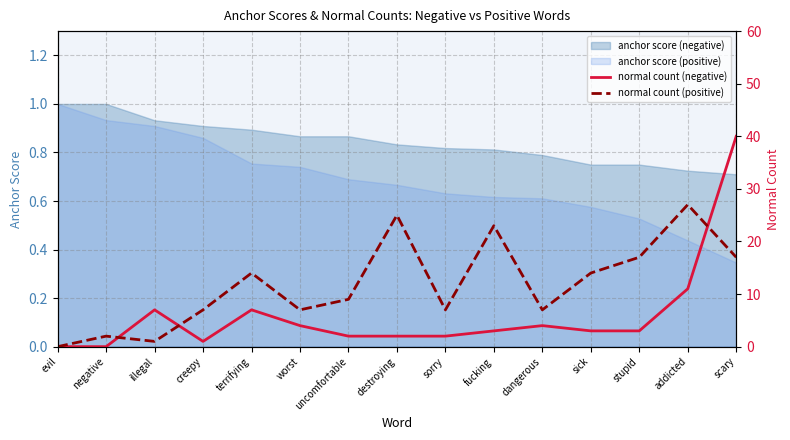

At which category does normal count (positive) reach its first local peak?

negative